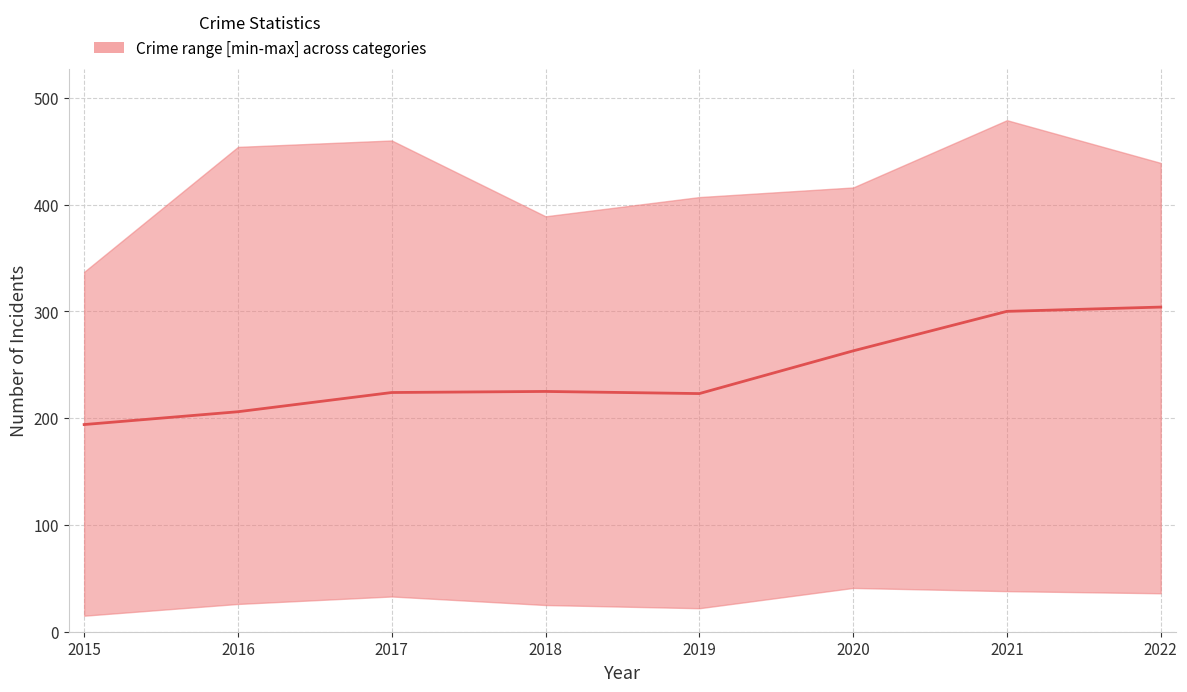

How many values exceed 225?

3